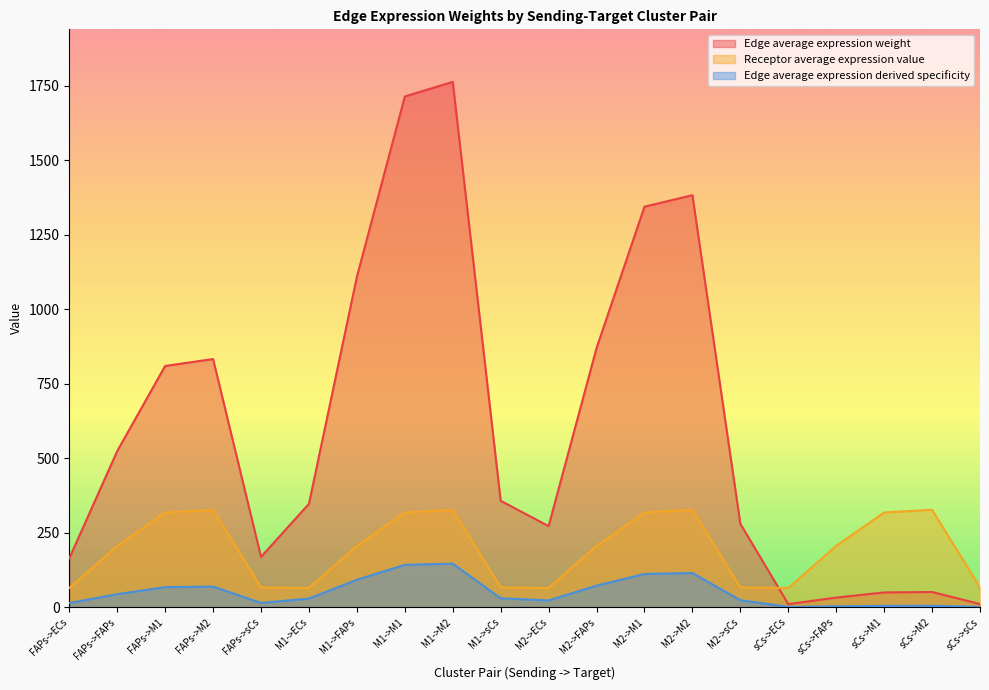

How many interior local peaks does the Receptor average expression value series have?

4